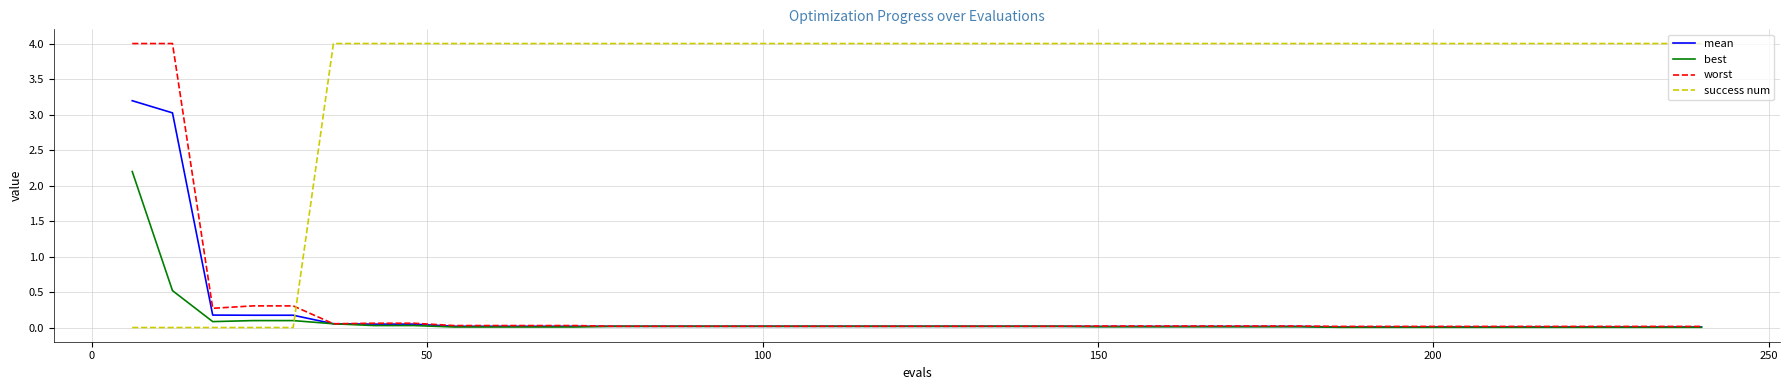

Does the chart display data point markers on the line(s)?

No